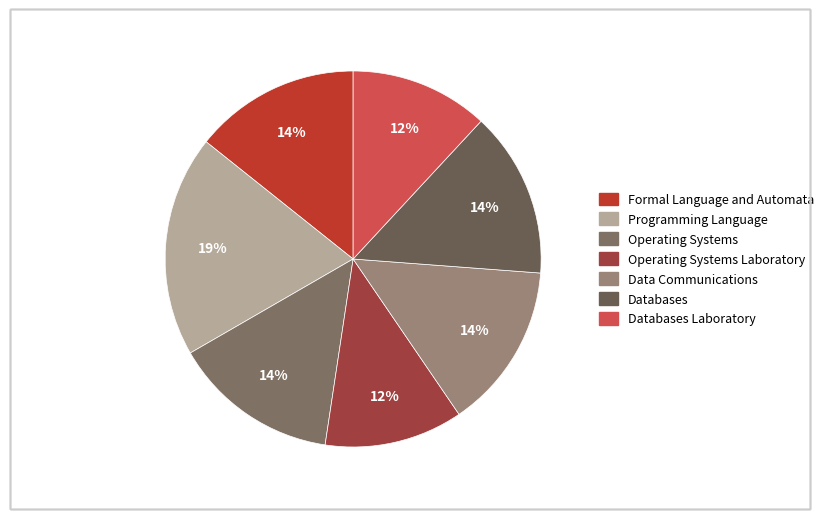

How many segments does this pie chart have?

7